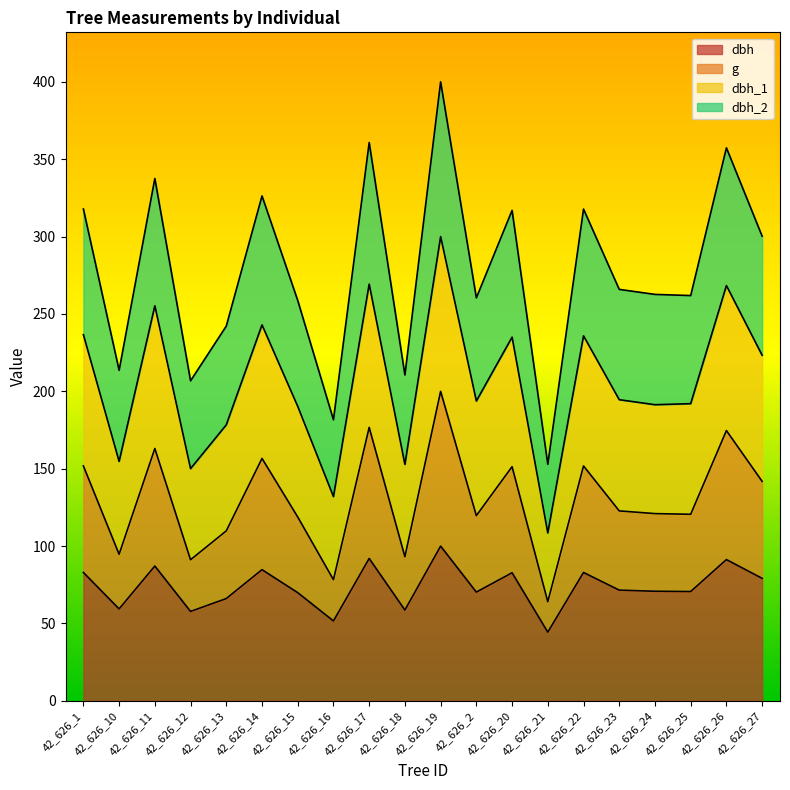

How many values in the g series are below 122?

10